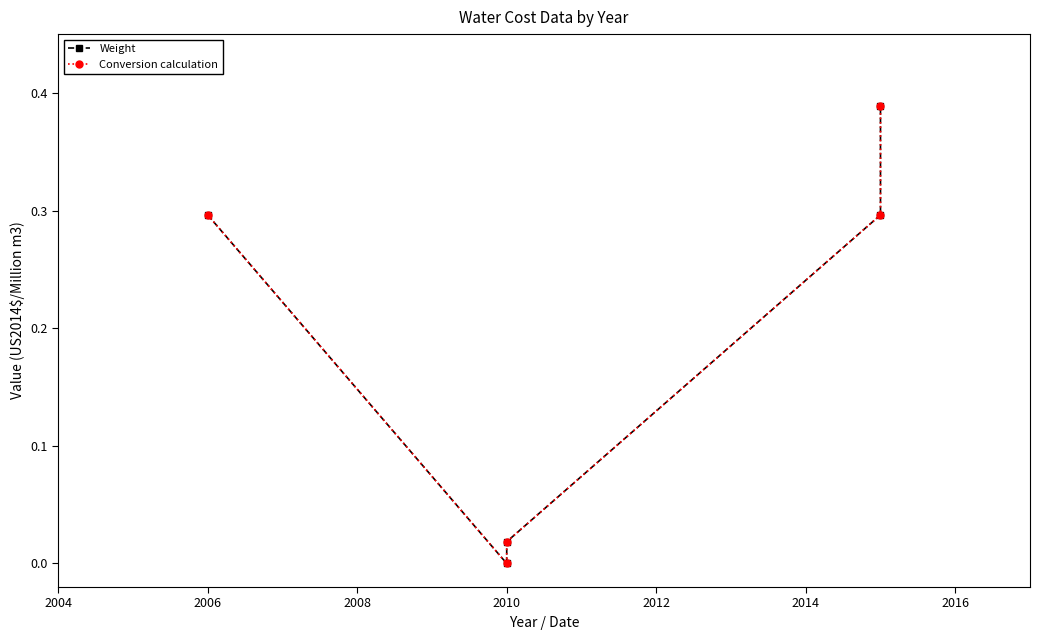

At how many categories does at least one series exceed 0?

4